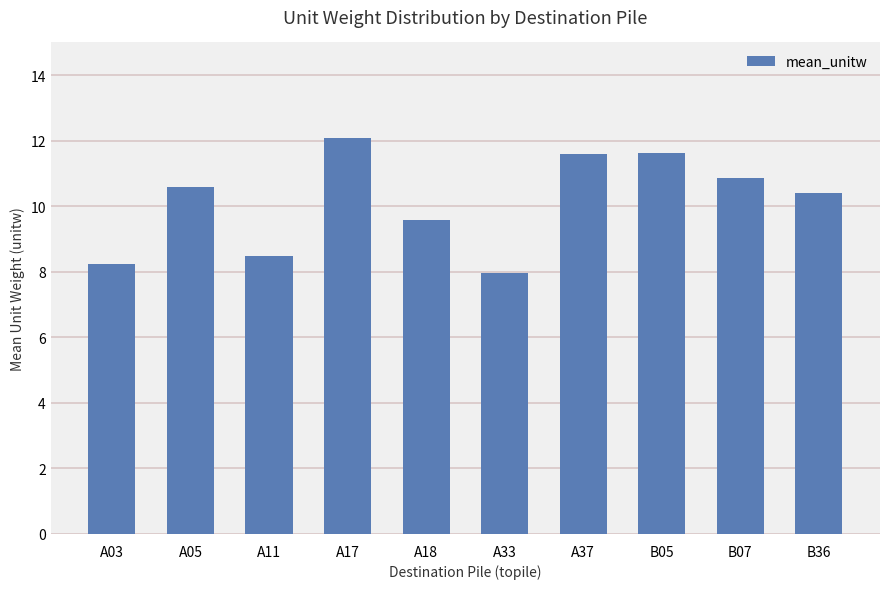

The value at A03 is 4.9. True or false?

False